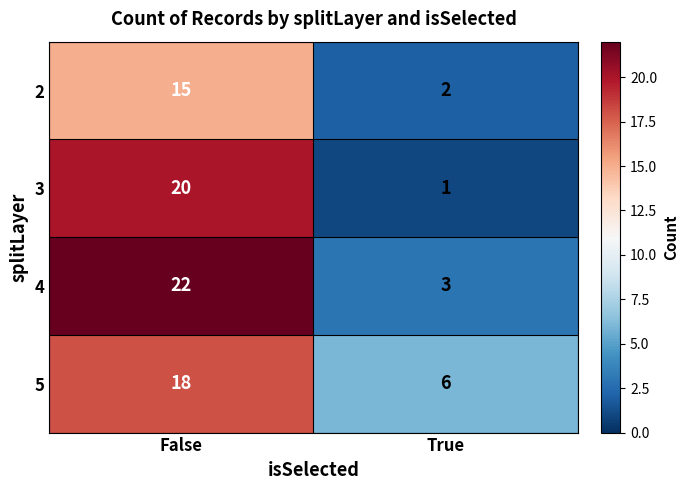

What is the difference between the highest and lowest values at True?

5